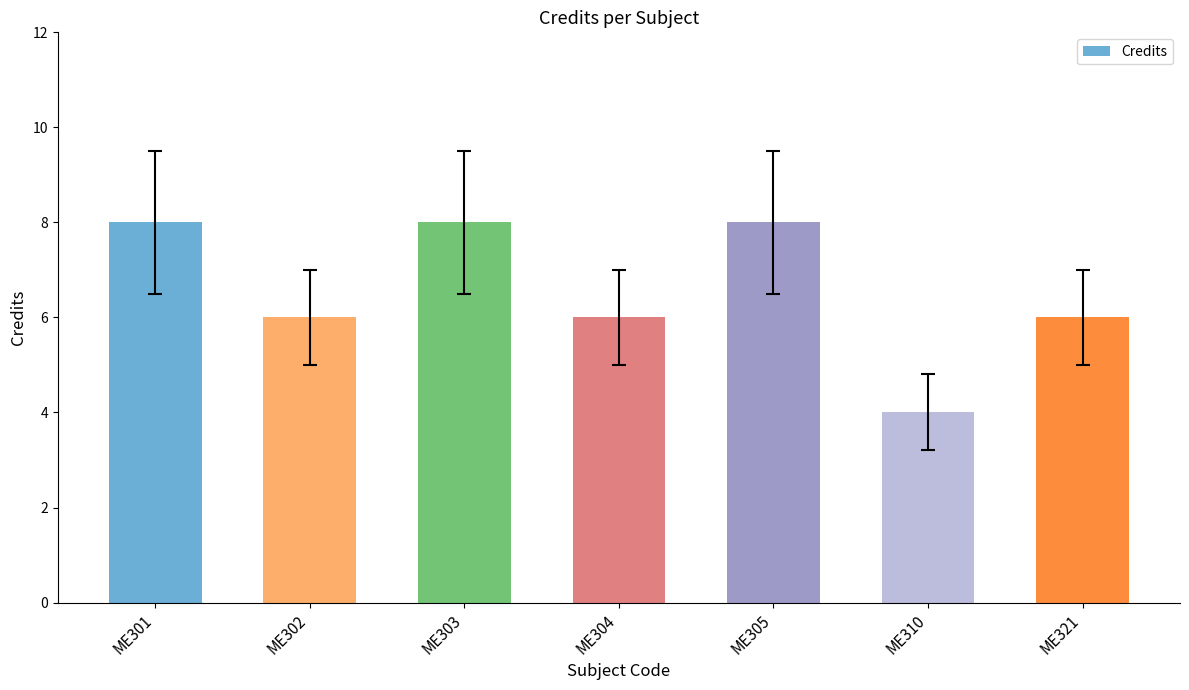

Between ME302 and ME301, which is larger?

ME301